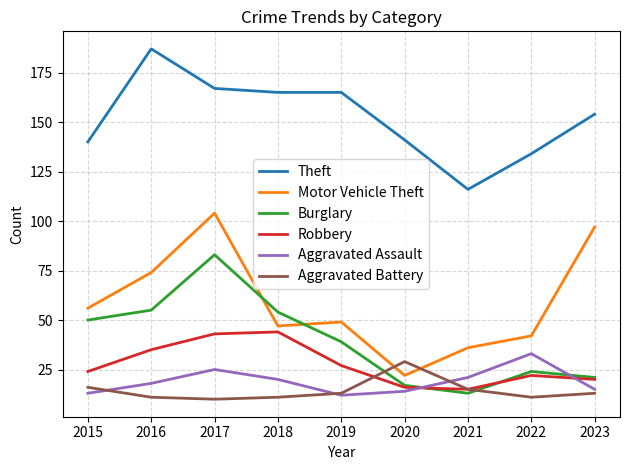

Rank the series at 2022 from highest to lowest value.

Theft, Motor Vehicle Theft, Aggravated Assault, Burglary, Robbery, Aggravated Battery